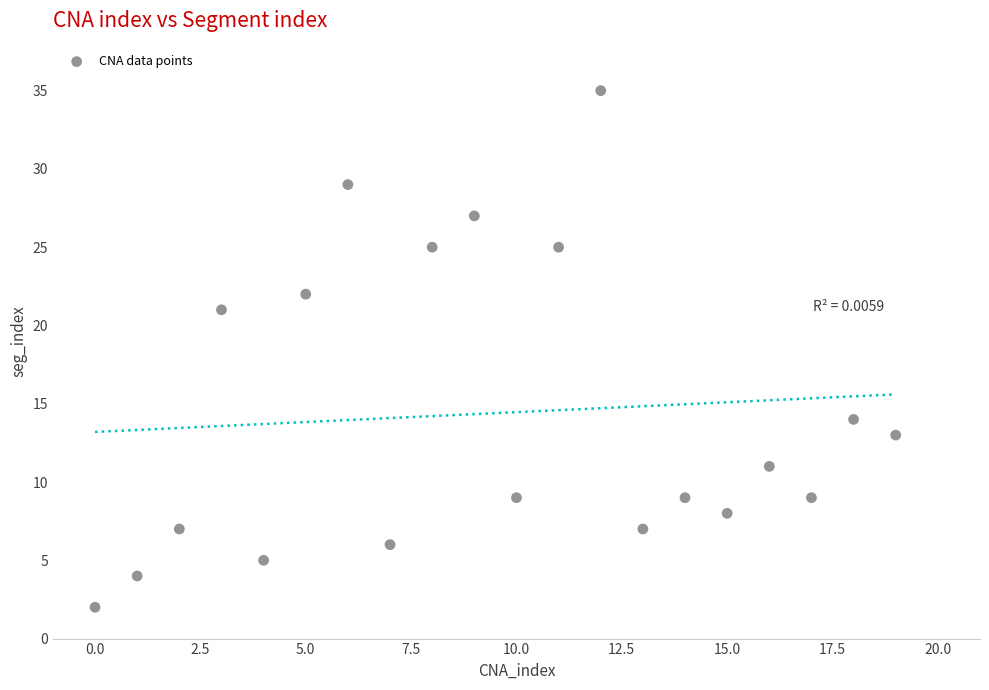

What Y value in the scatter plot is closest to 18?

21